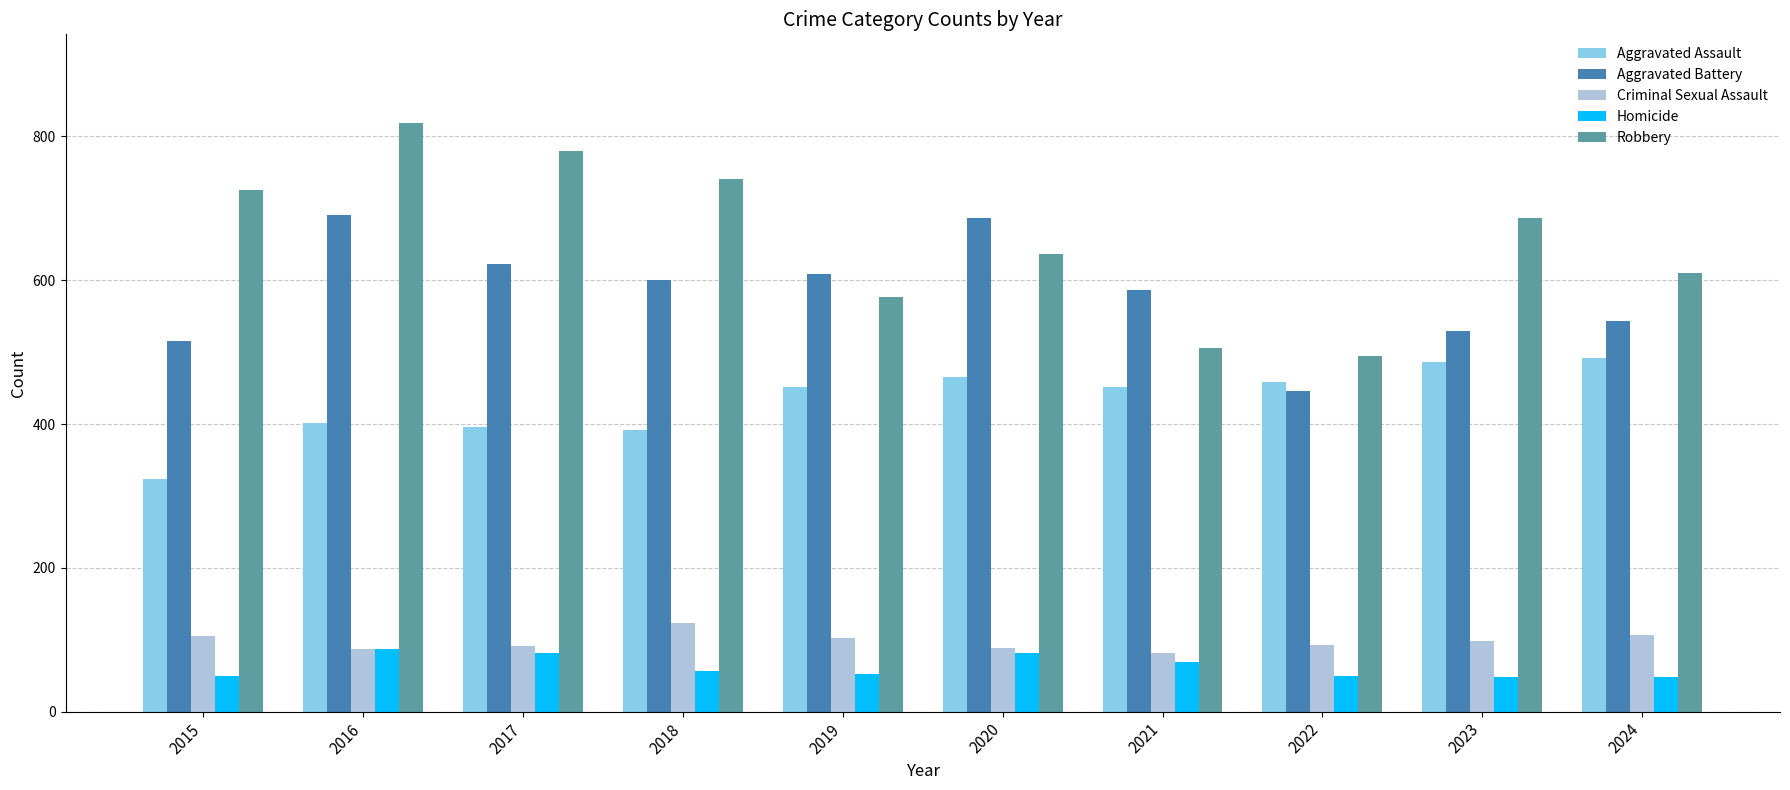

What is the spread (max minus min) of values at 2017?

698